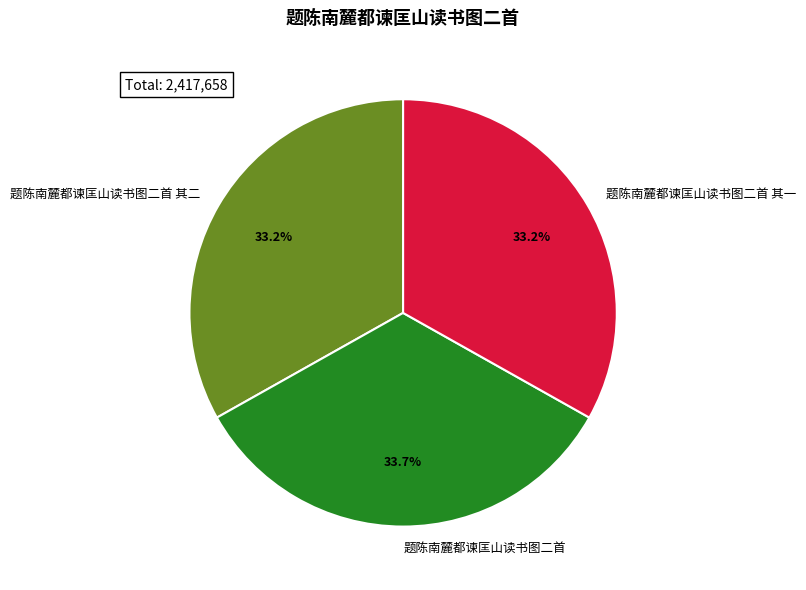

Does 题陈南麓都谏匡山读书图二首 represent more than half of the total?

No